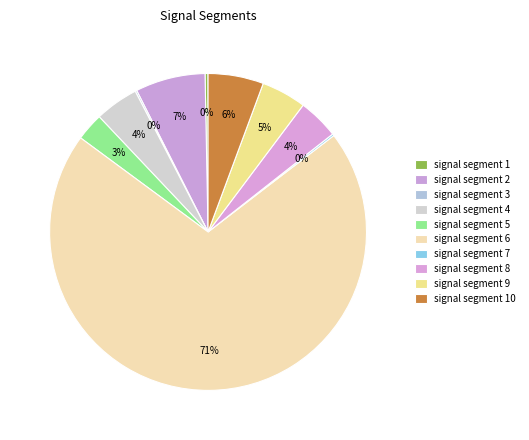

To the nearest percent, what is the average slice percentage?

10%